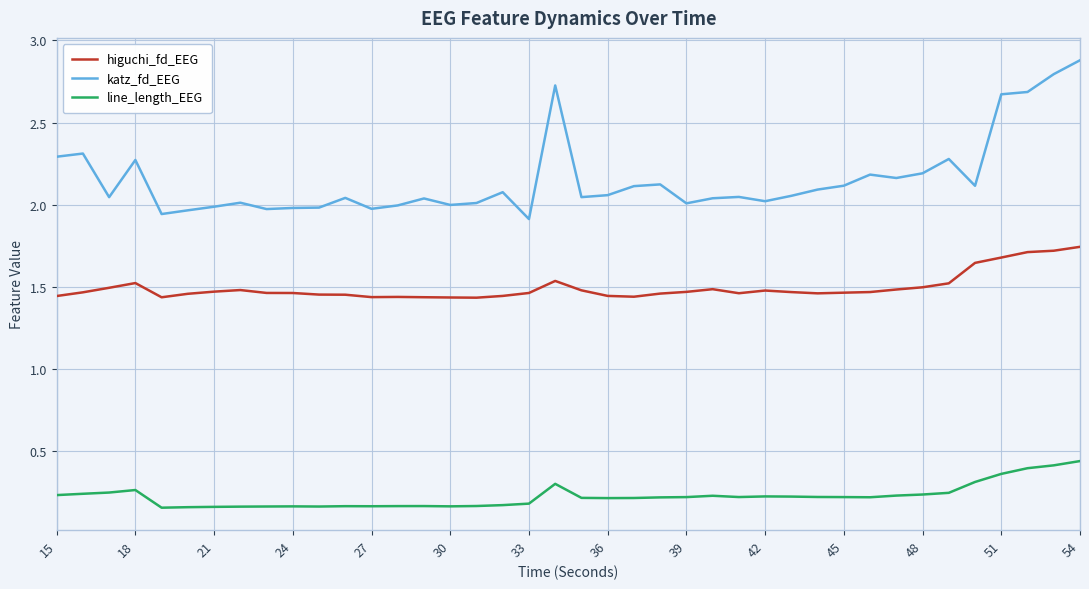

Rank the series by their maximum value, from highest to lowest.

katz_fd_EEG, higuchi_fd_EEG, line_length_EEG